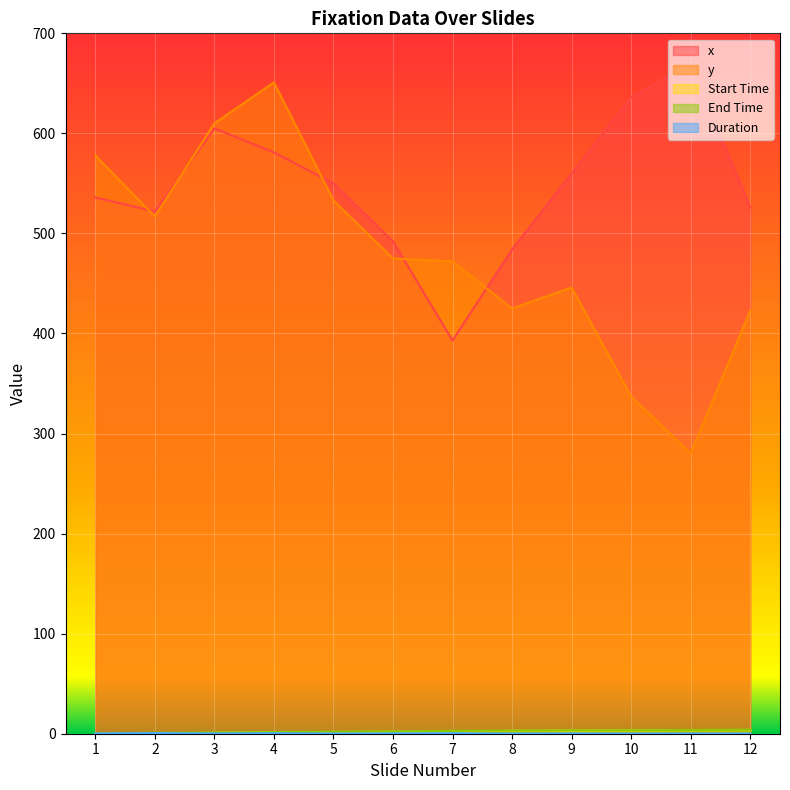

What is the difference between the maximum and second lowest values in the Duration series?

0.4